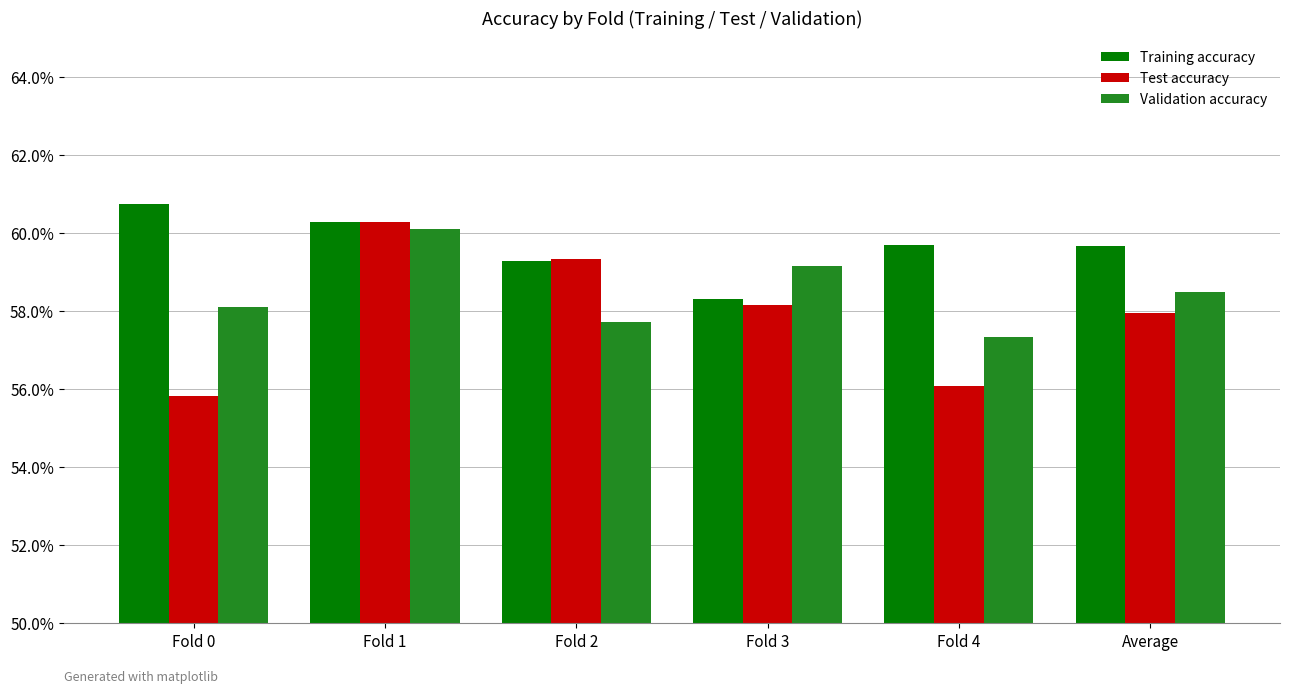

Where is Validation accuracy nearest to the value 0?

Fold 4